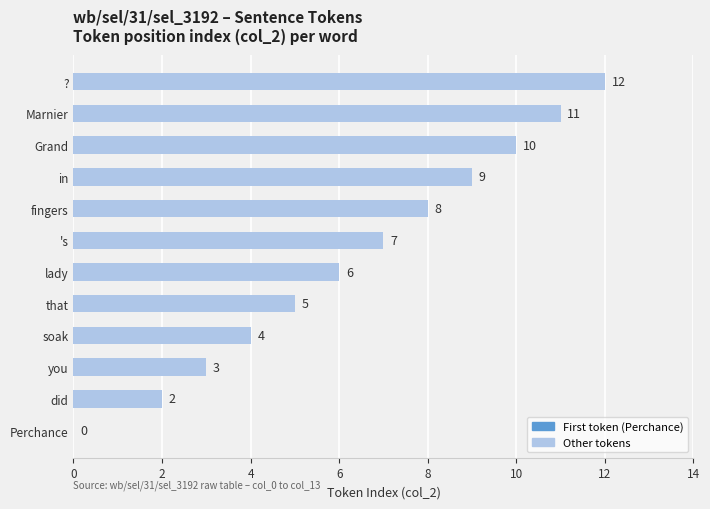

What is the change in value from lady to Grand?

+4